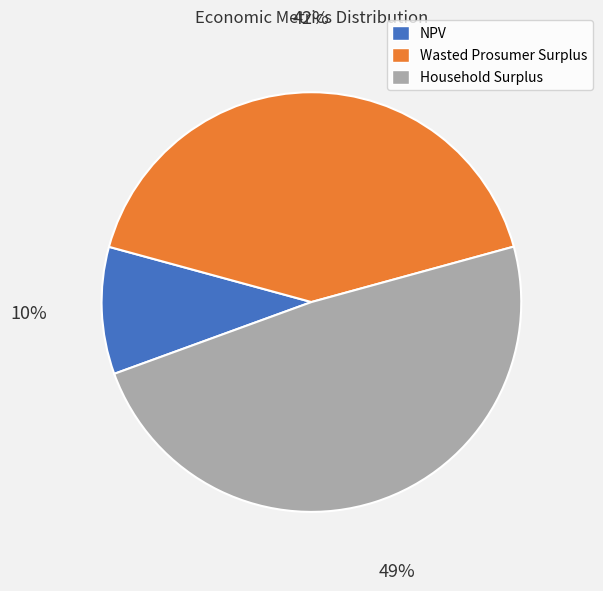

To the nearest percent, what is the difference between the NPV and Wasted Prosumer Surplus slice percentages?

32%